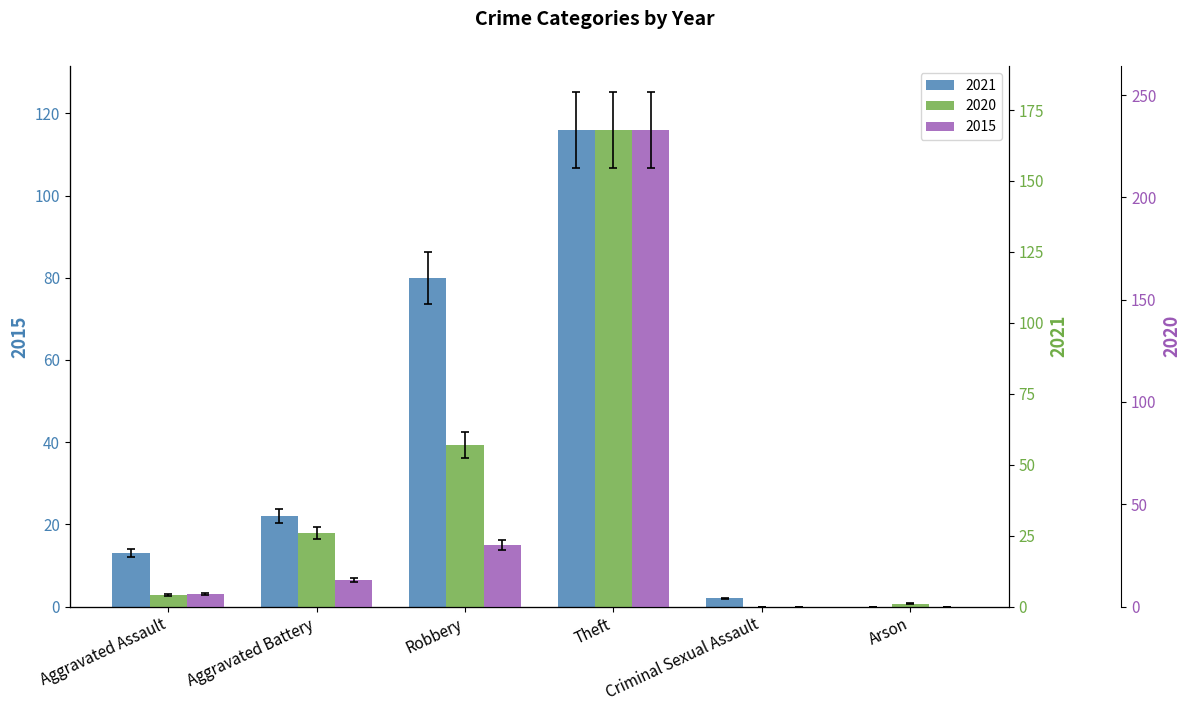

Rank the categories by 2020 value from lowest to highest.

Criminal Sexual Assault, Arson, Aggravated Assault, Aggravated Battery, Robbery, Theft